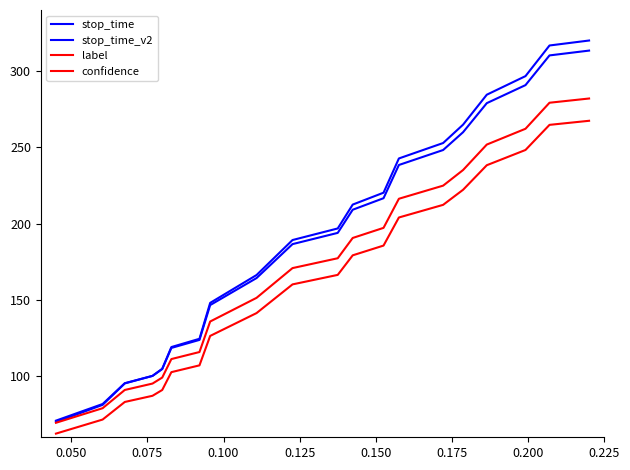

How many lines are shown in the chart?

4